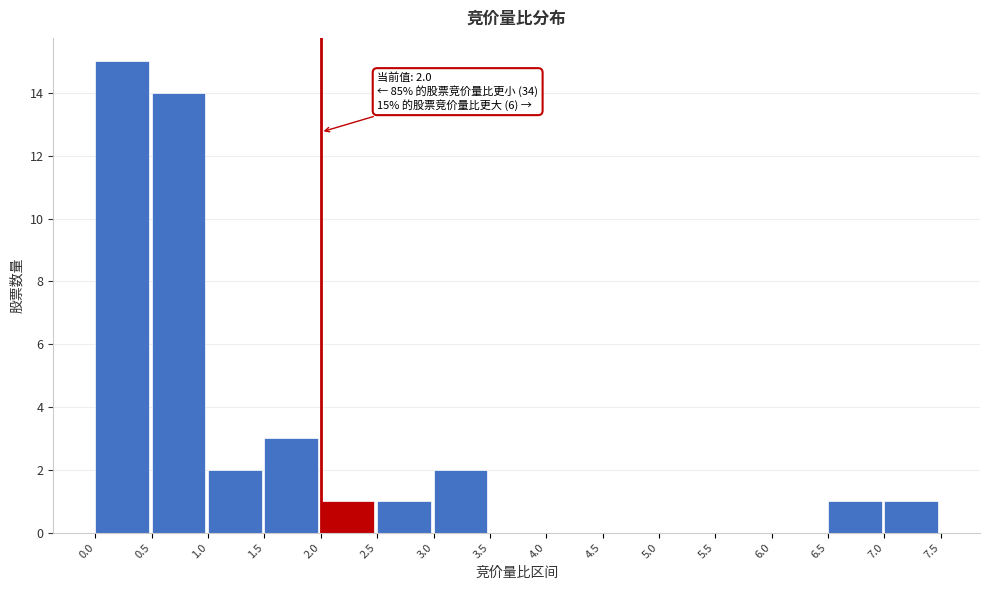

Which range on the x-axis has the tallest bar?

0.0 to 0.5